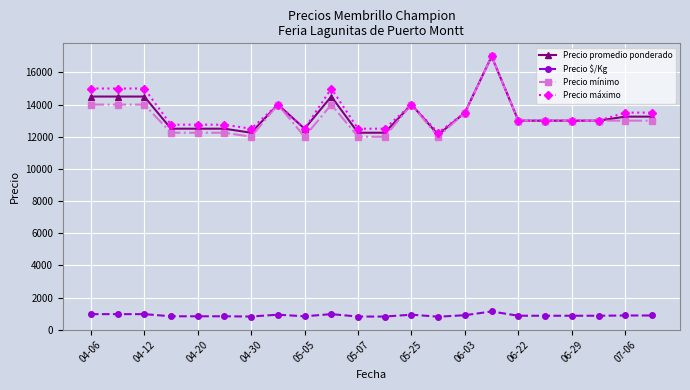

Which series has the widest spread of values?

Precio mínimo